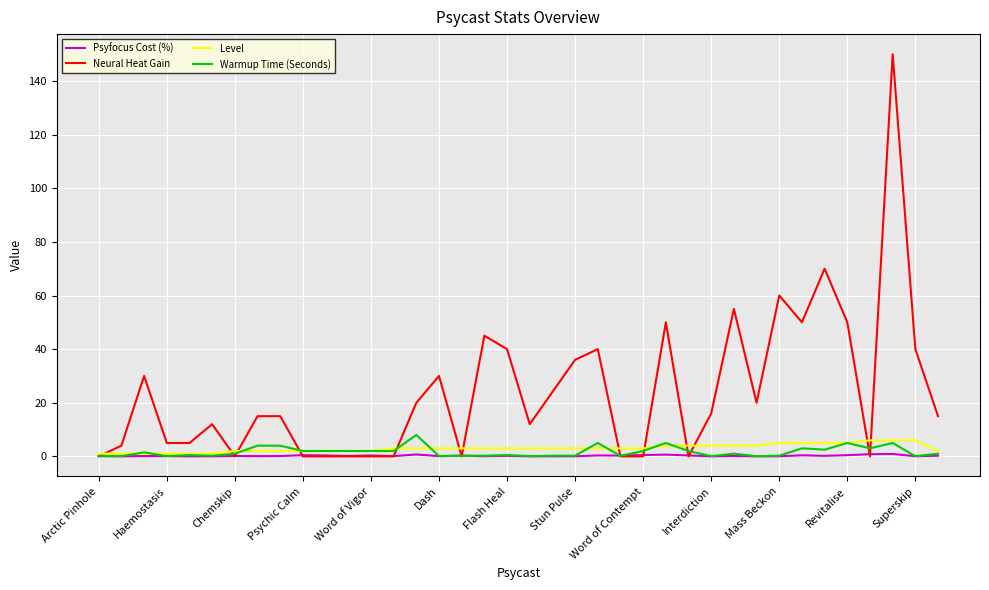

What is the average value of the Neural Heat Gain series?

23.9